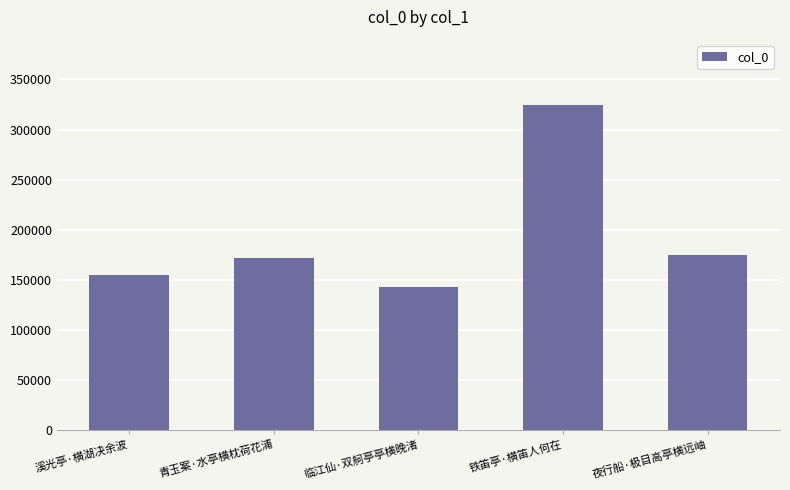

What is the smallest value displayed?

143018